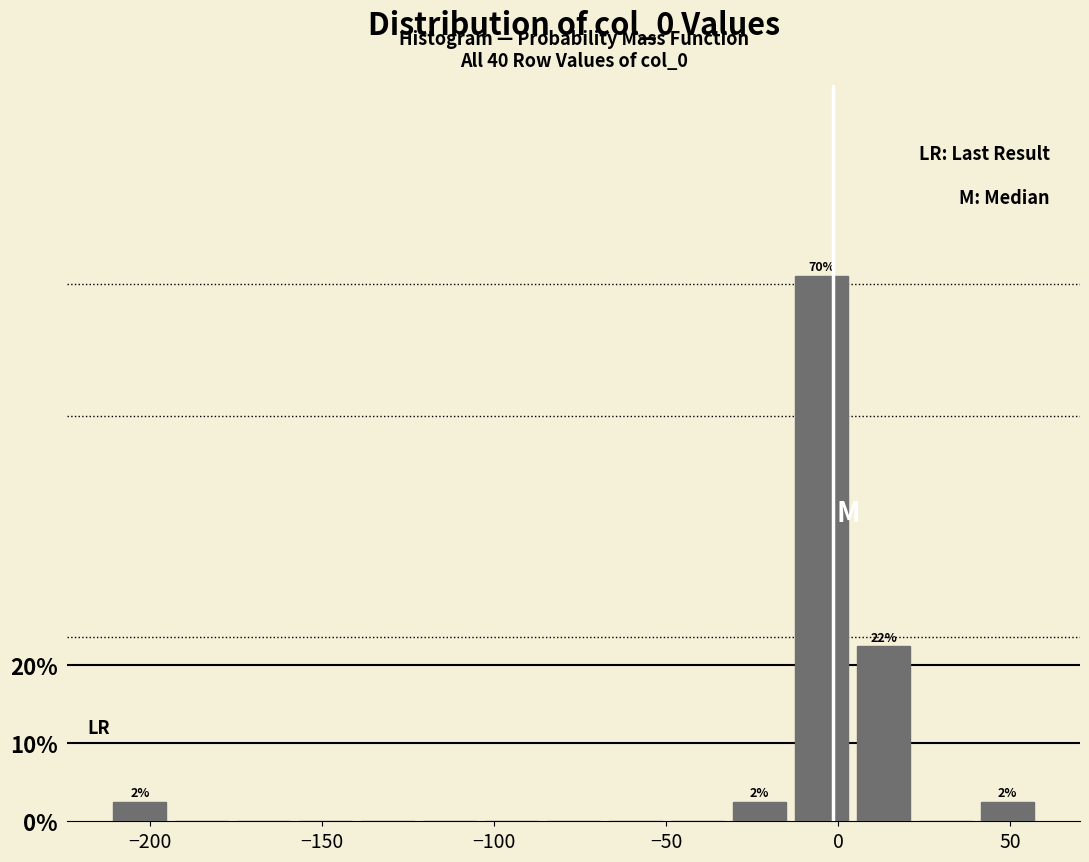

Read against the x-axis, roughly where is the centre of the tallest bar?

-5